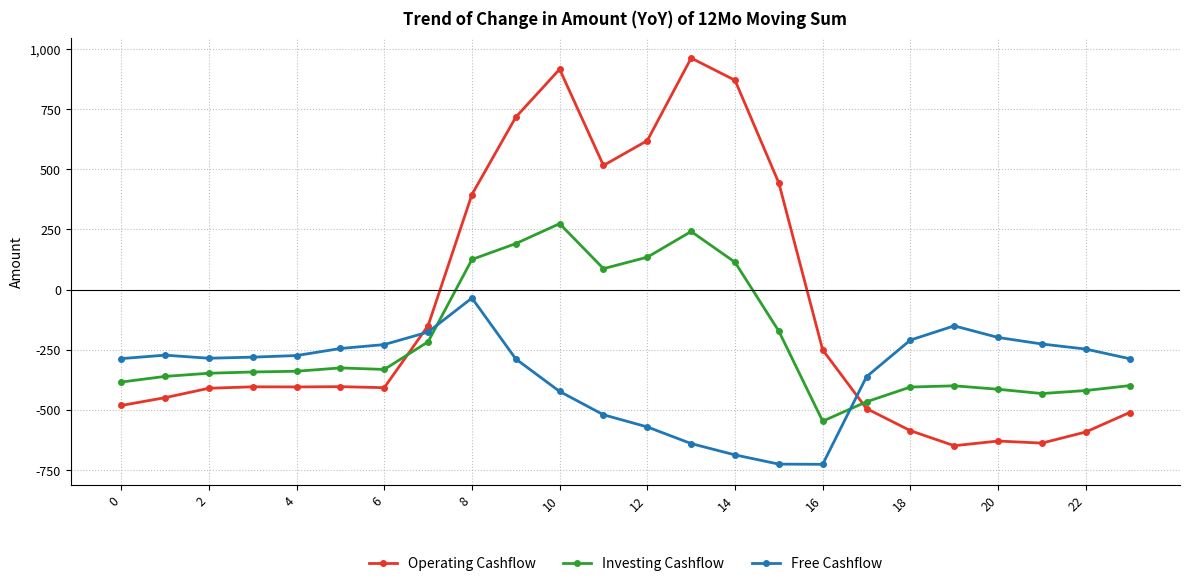

Which series has the widest spread of values?

Operating Cashflow